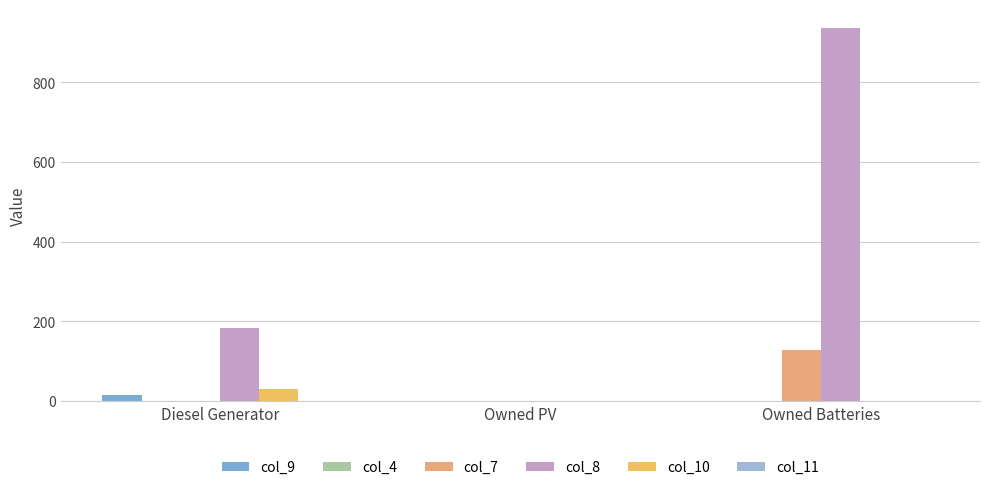

What is the maximum value for col_8?

937